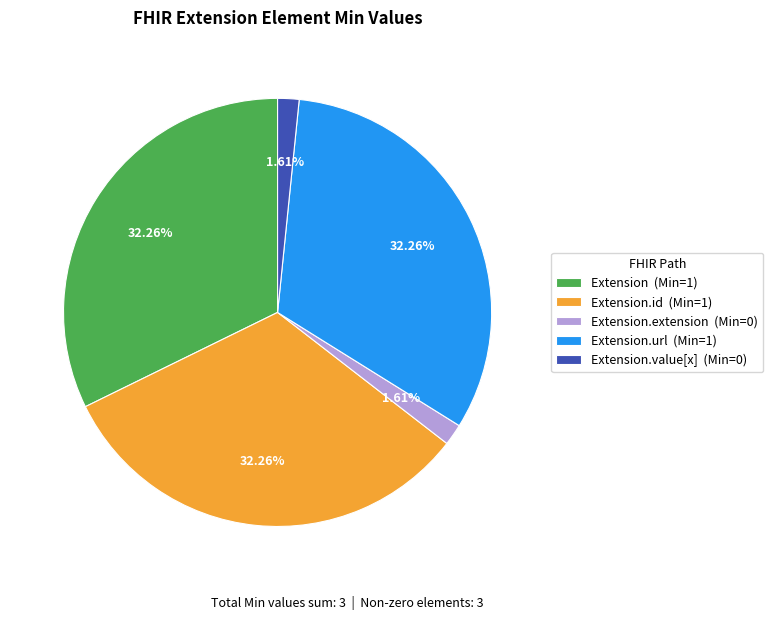

Does any single category account for the majority?

No